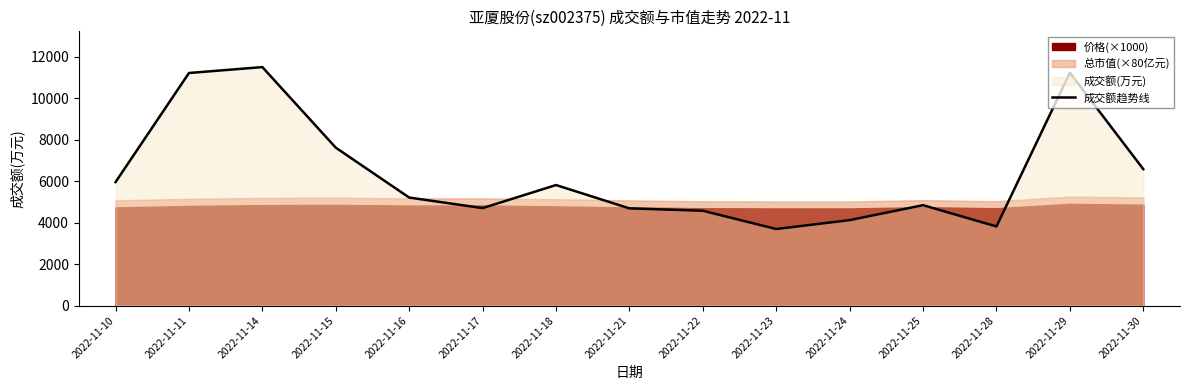

Approximately how many times larger is the value at 2022-11-30 compared to 2022-11-11?

0.6